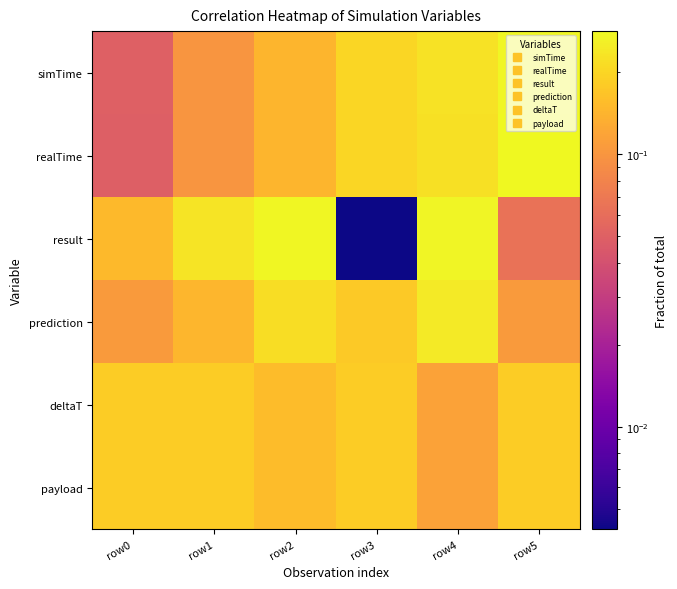

At which category does the chart reach its minimum across all series?

row3